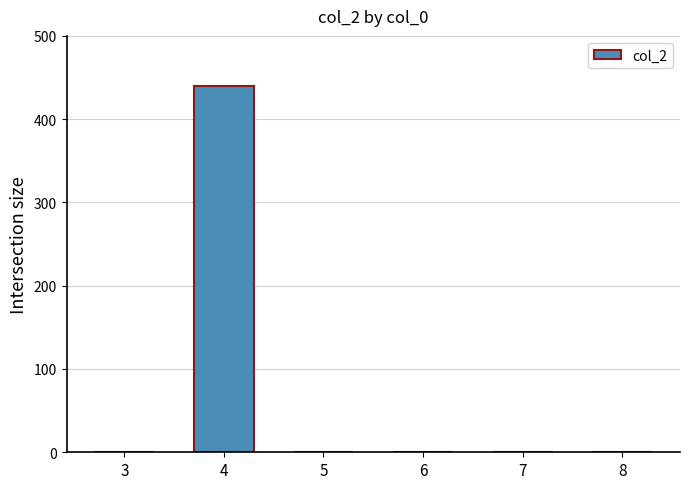

Reading left to right, what are all the values shown in this chart?

0	440	0	0	0	0